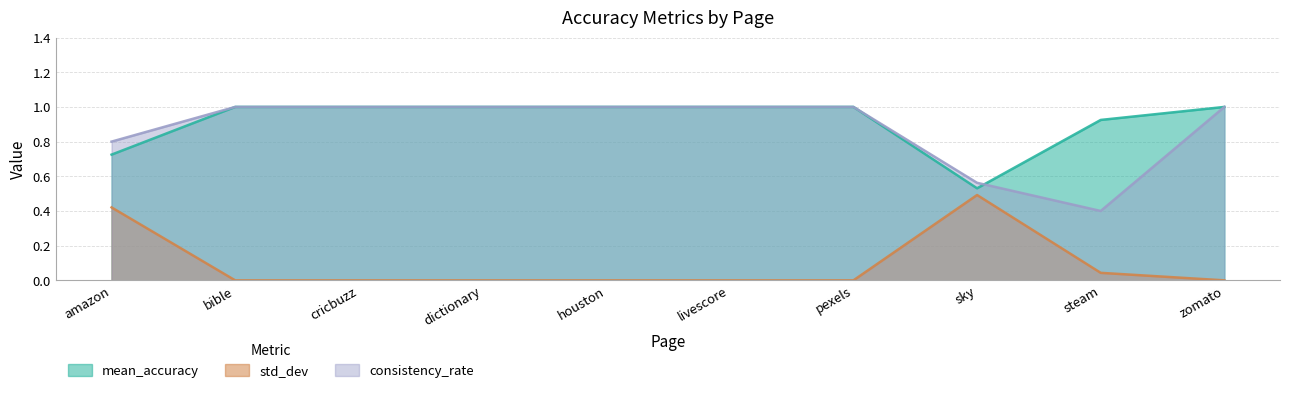

Which series has the largest total across all categories?

mean_accuracy